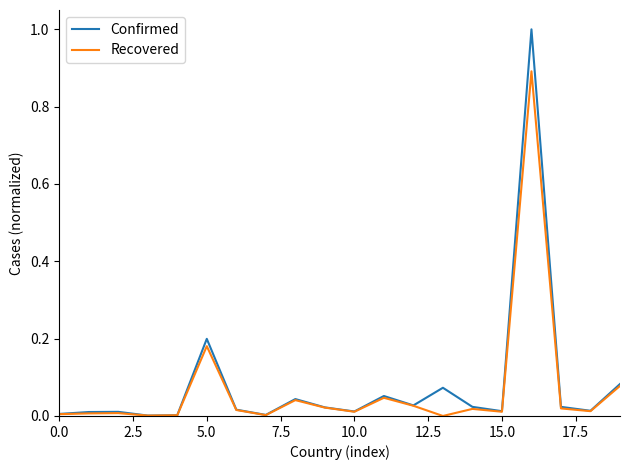

Which series has the largest range (max minus min)?

Confirmed